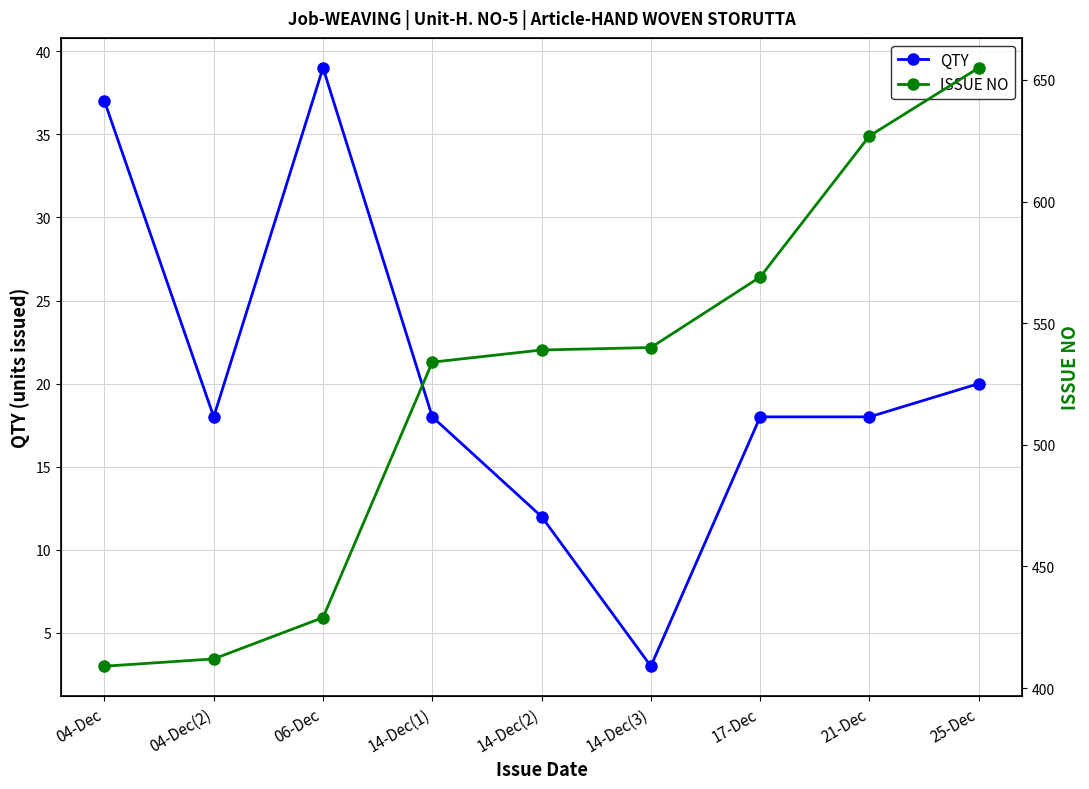

What is the value of the QTY point at the 4th from the left?

18